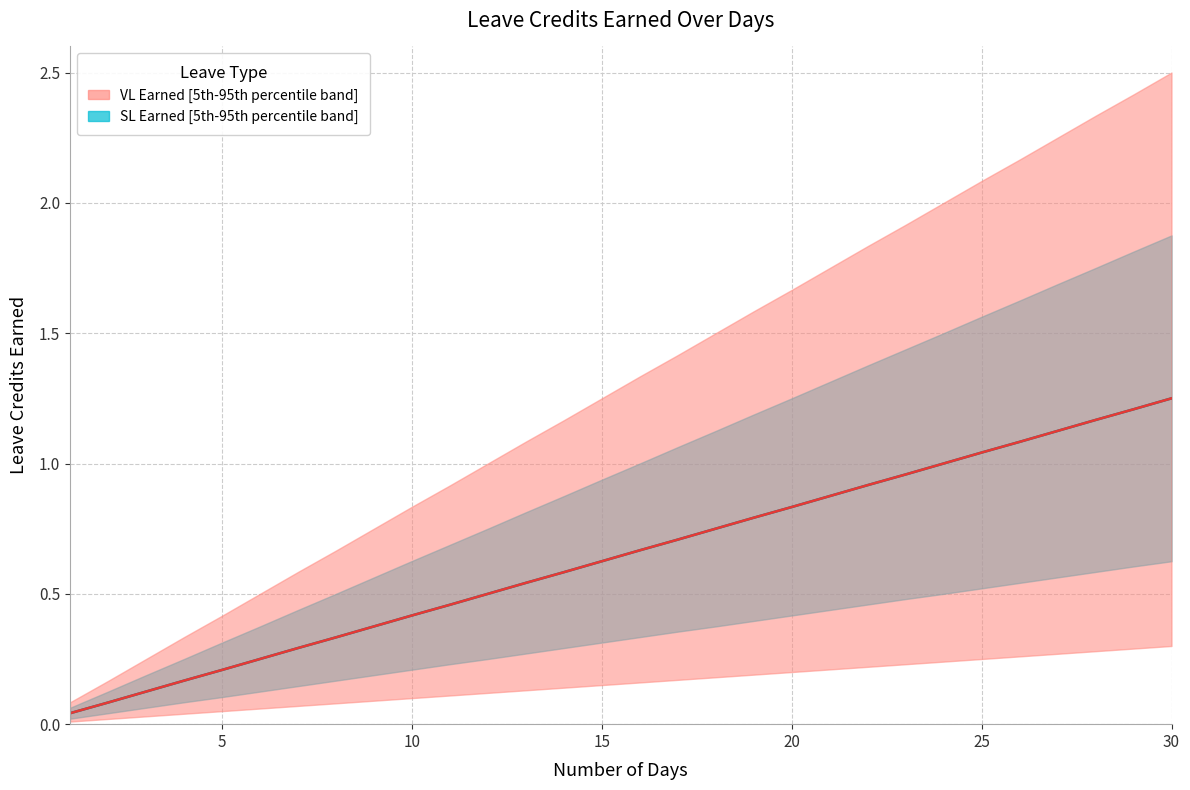

The value of SL Earned median at 21 is 0.4. True or false?

False